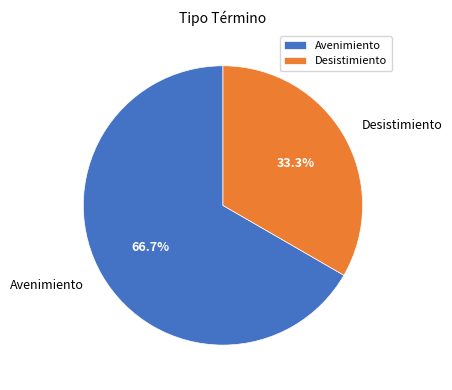

Is the sum of Avenimiento and Desistimiento greater than half?

Yes